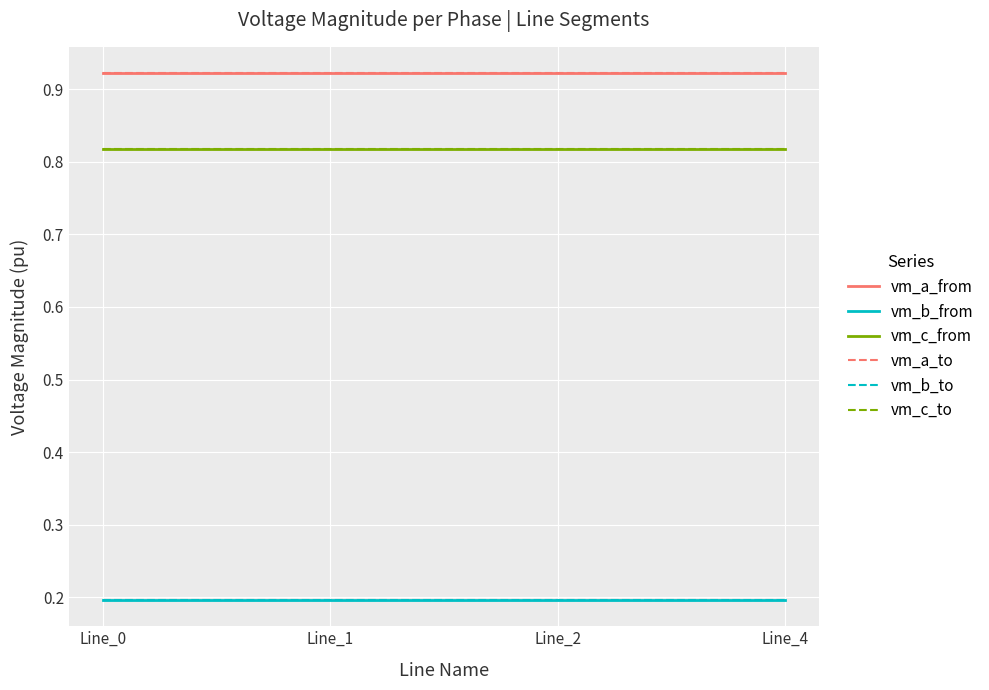

True or false: vm_c_from and vm_a_from intersect in this chart.

False